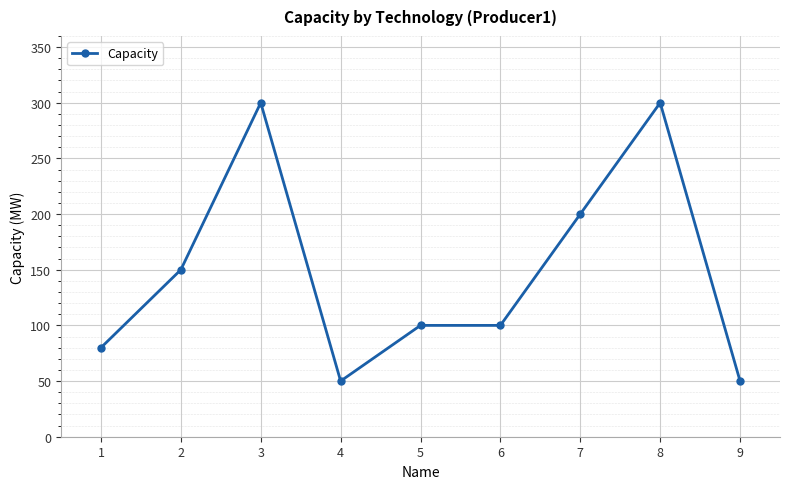

How many categories are shown in the chart?

9